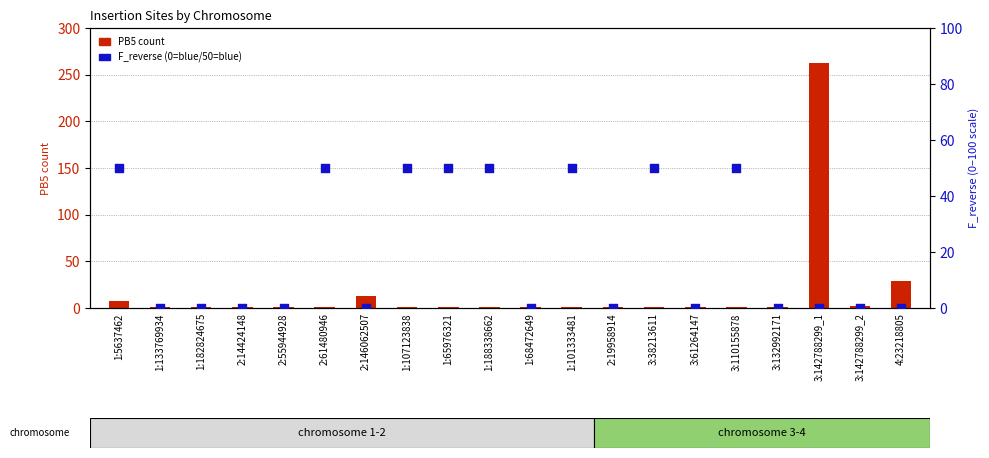

Which series has the largest total across all categories?

F_reverse (scaled)